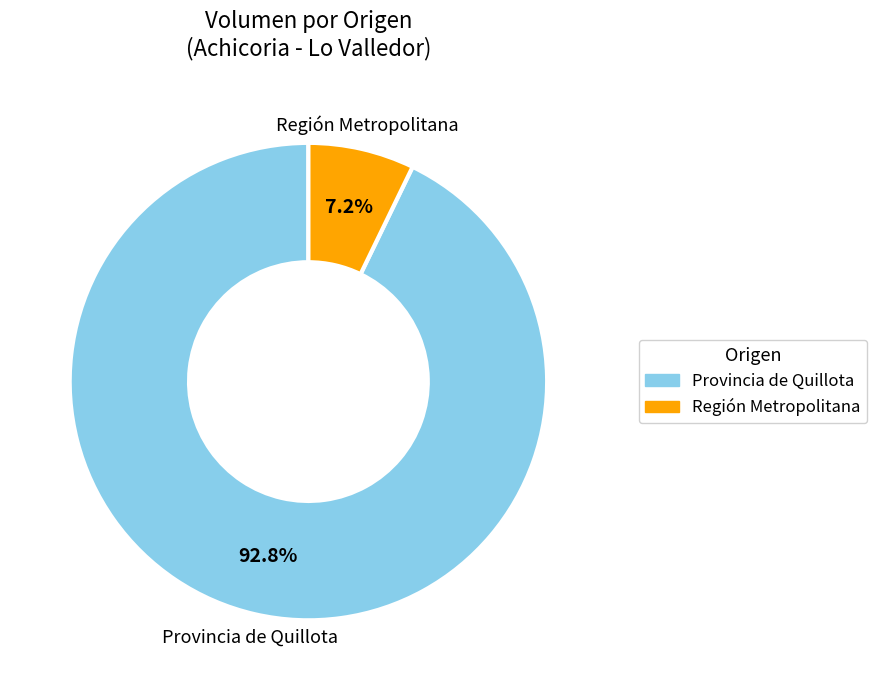

How many slices are in this pie chart?

2